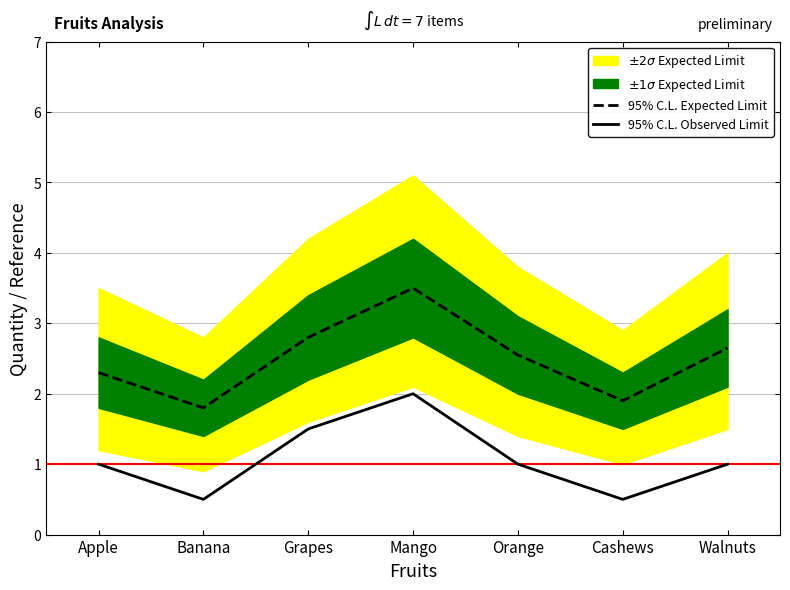

The 95% C.L. Expected Limit series shows 1.4 at Apple. True or false?

False